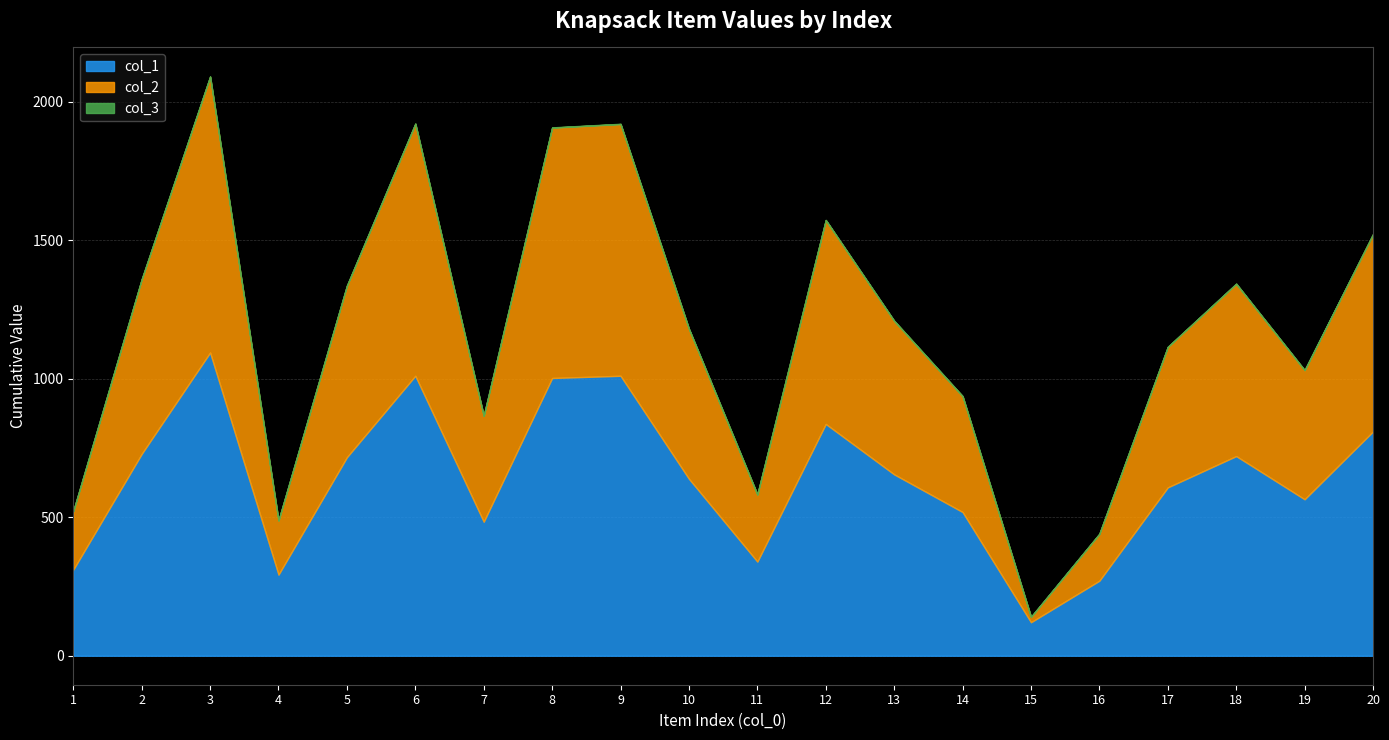

True or false: col_3 and col_2 intersect in this chart.

False